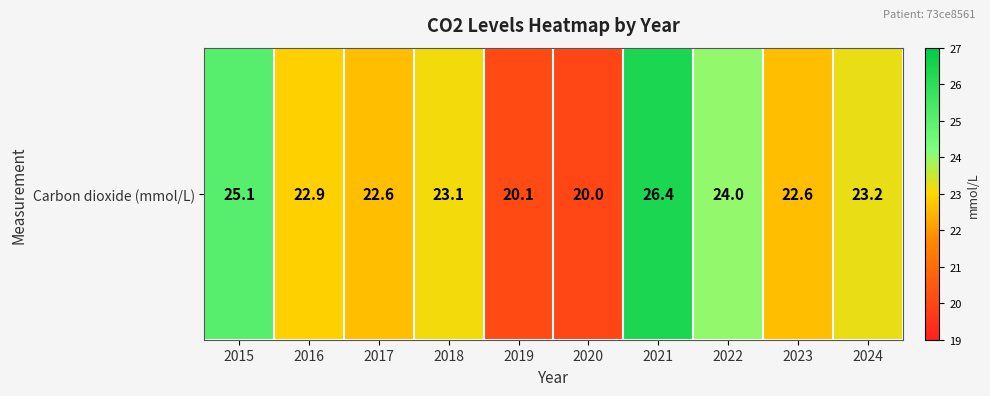

True or false: the data shows 38.7 at 2016.

False